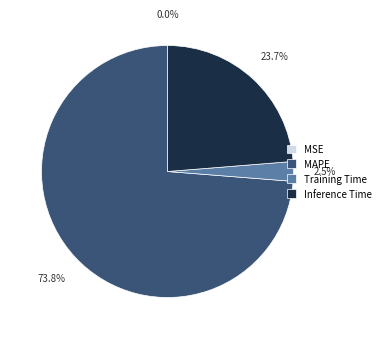

True or false: Inference Time accounts for 34% of the total.

False